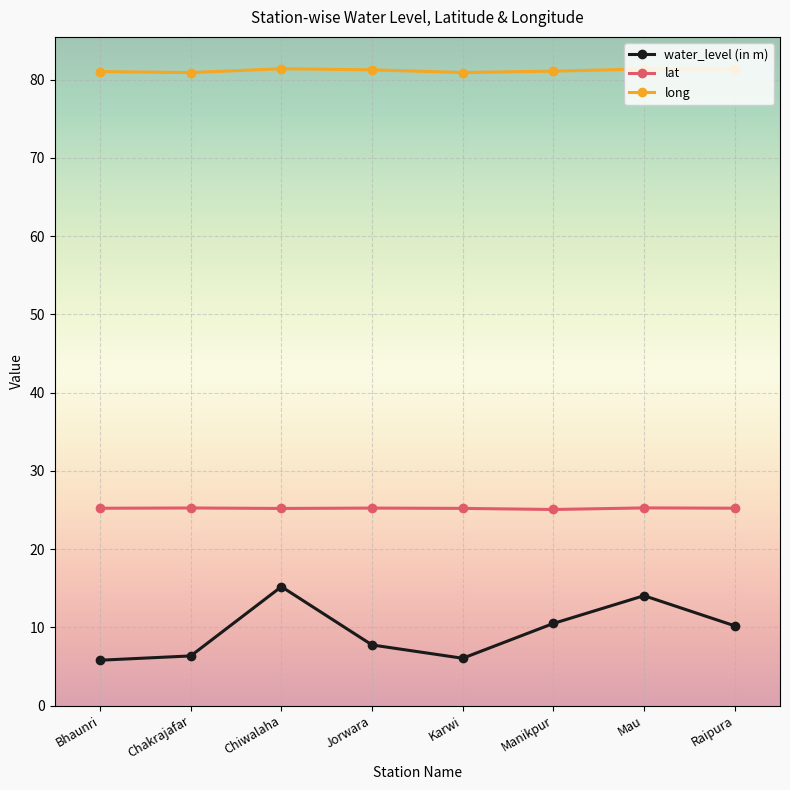

Which series has the largest range (max minus min)?

water_level (in m)